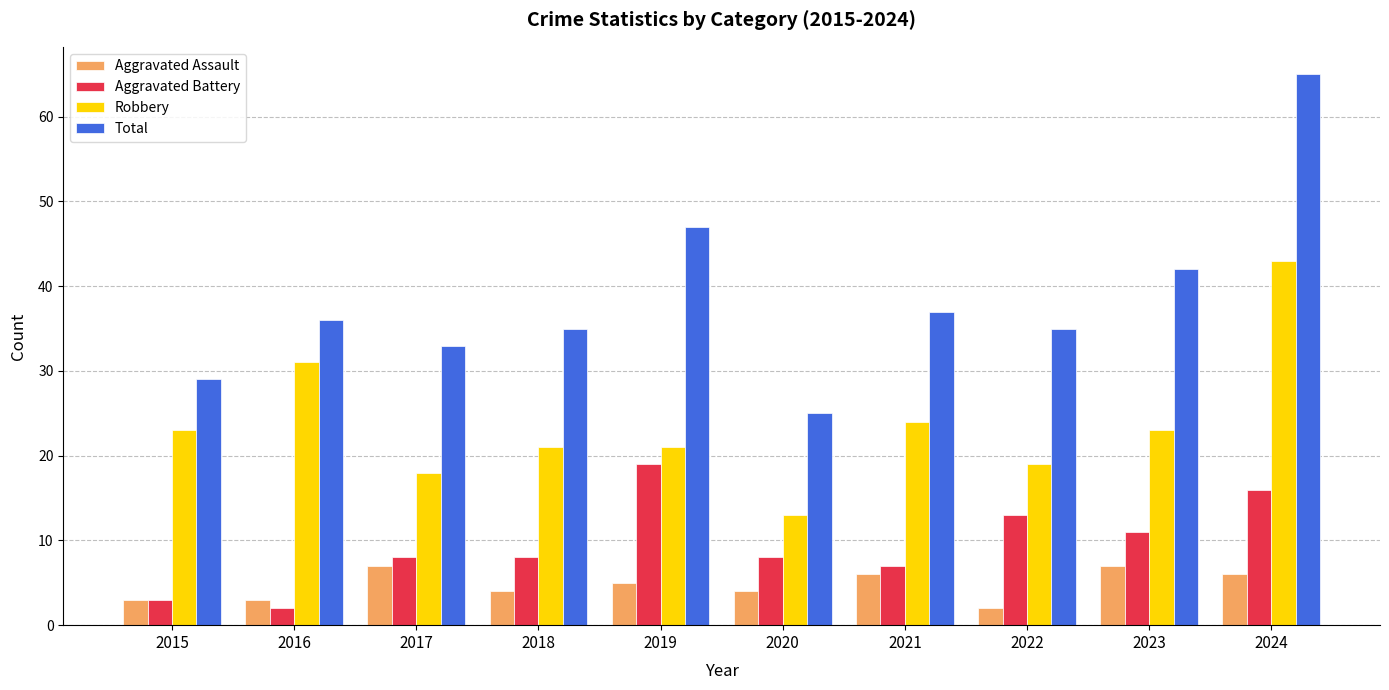

What is the sum of the Aggravated Assault values at 2017 and 2022?

9